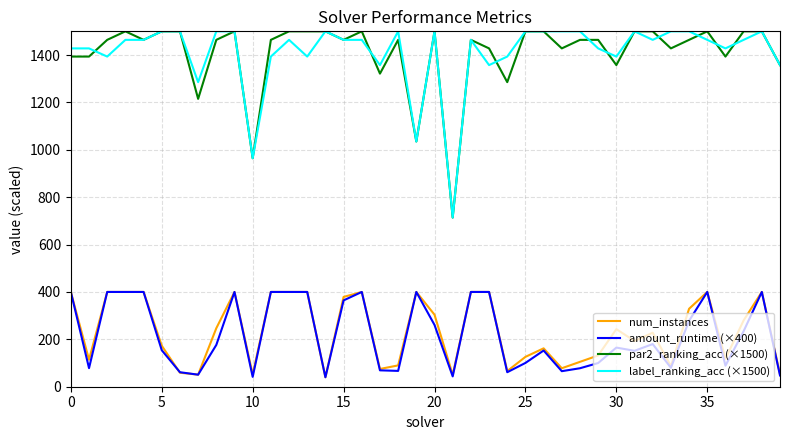

True or false: num_instances and label_ranking_acc (×1500) intersect in this chart.

False